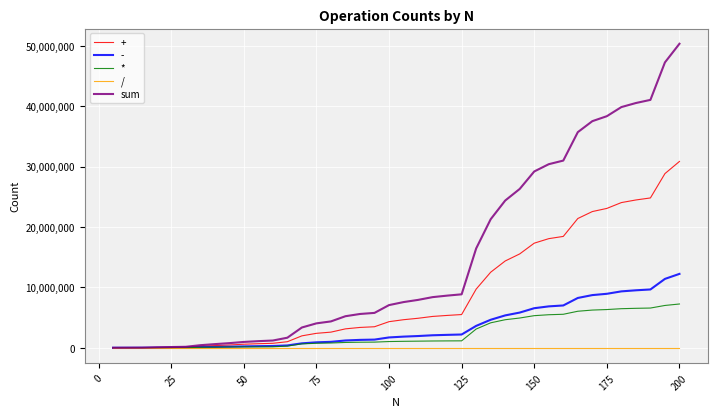

Which series has the widest spread of values?

sum